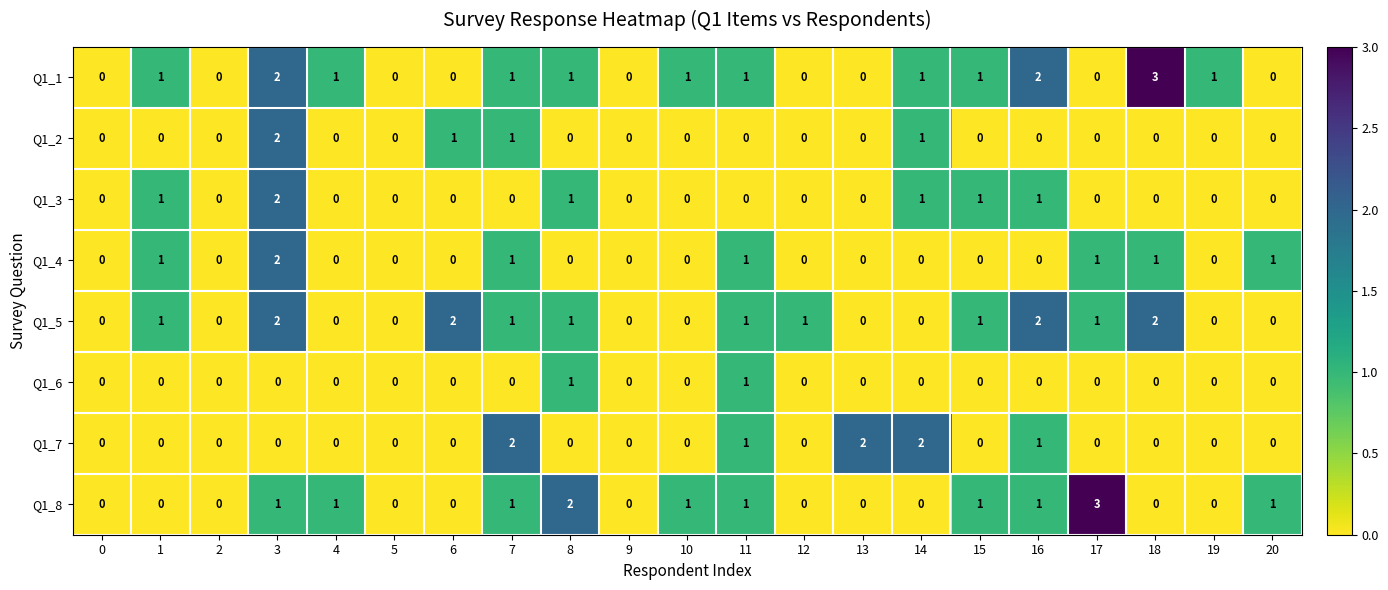

True or false: Q1_2 has a value of 1 at 9.

False